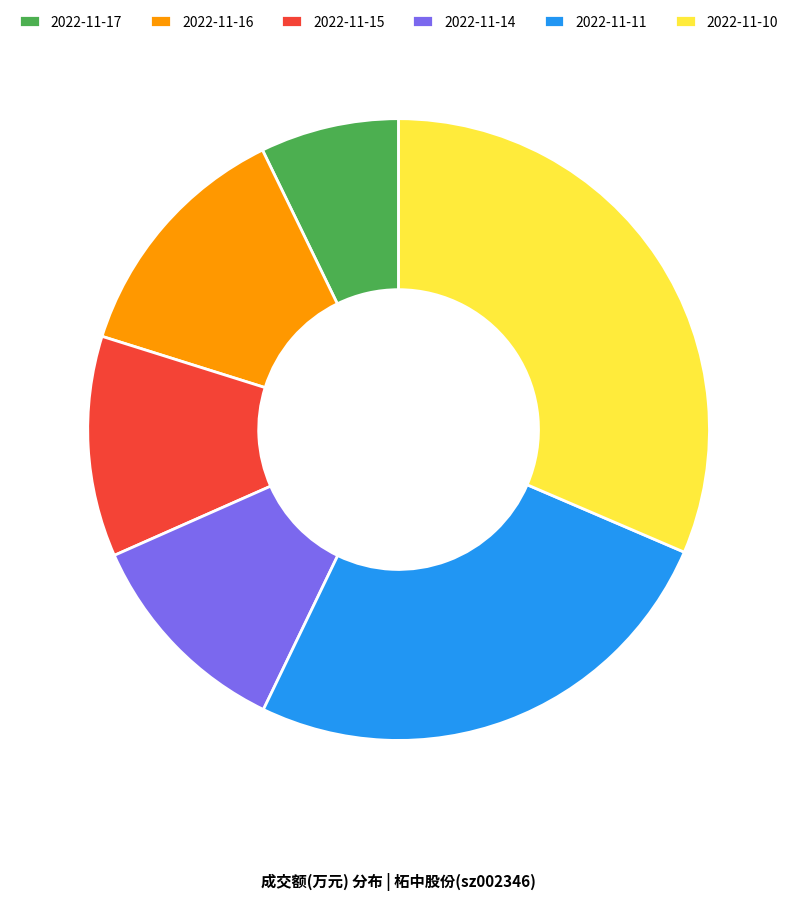

True or false: 2022-11-11 accounts for 26% of the total.

True